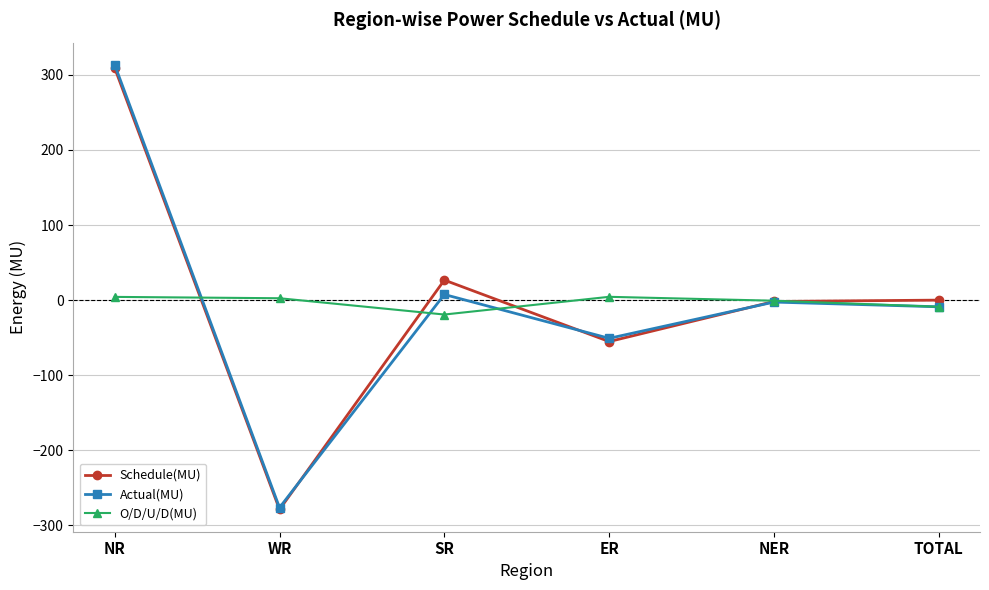

How many intersections are there between Actual(MU) and Schedule(MU)?

3